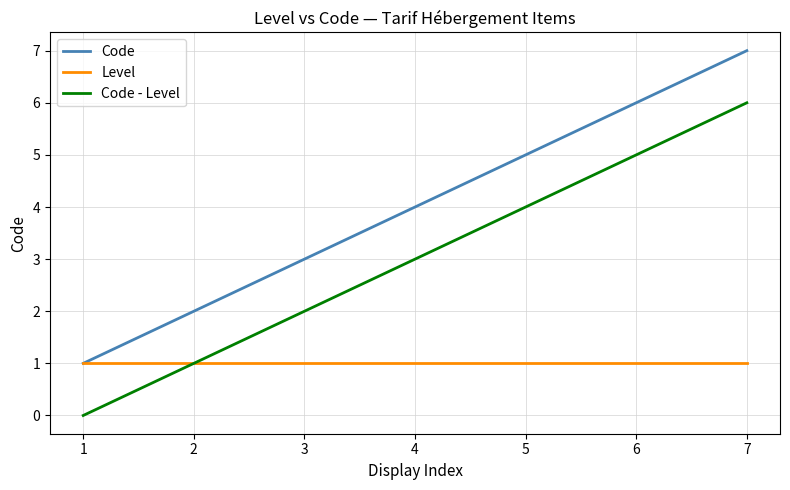

Rank the series at 4 from highest to lowest value.

Code, Code - Level, Level